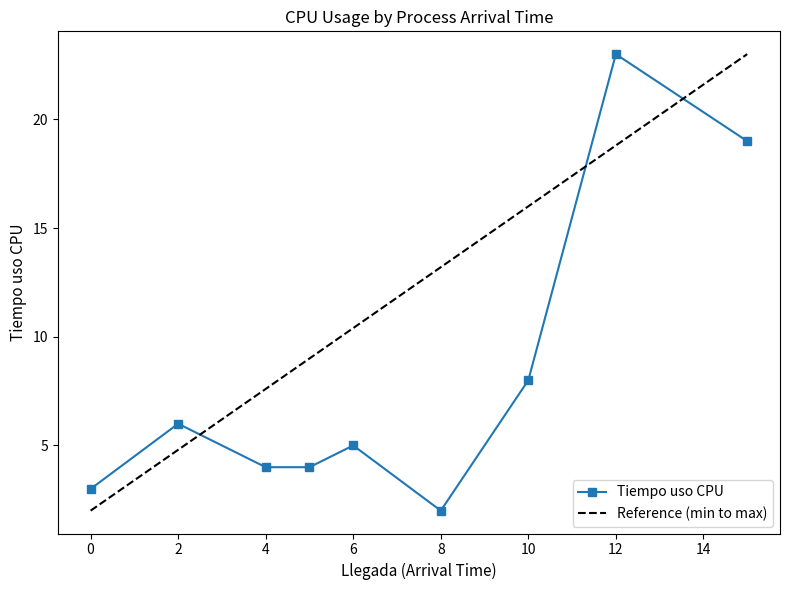

Does the chart have visible grid lines?

No